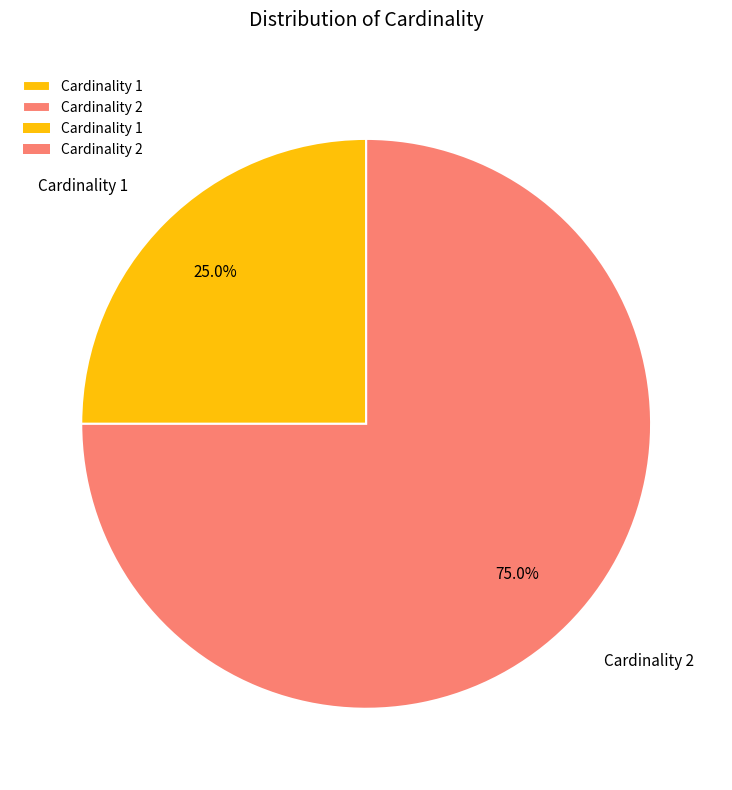

To the nearest percent, what is the difference between the largest and smallest slice percentages?

50%